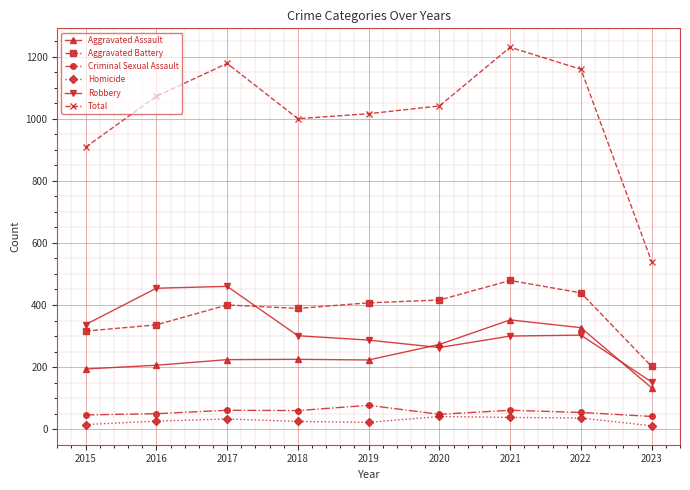

The value of Homicide at 2017 is 33. True or false?

True